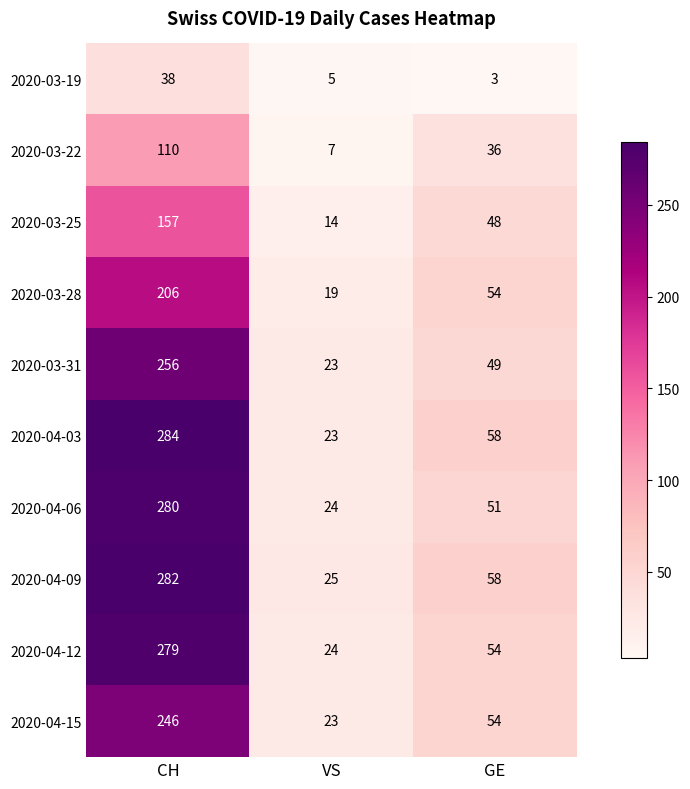

What is the approximate value of 2020-03-19 at CH?

38